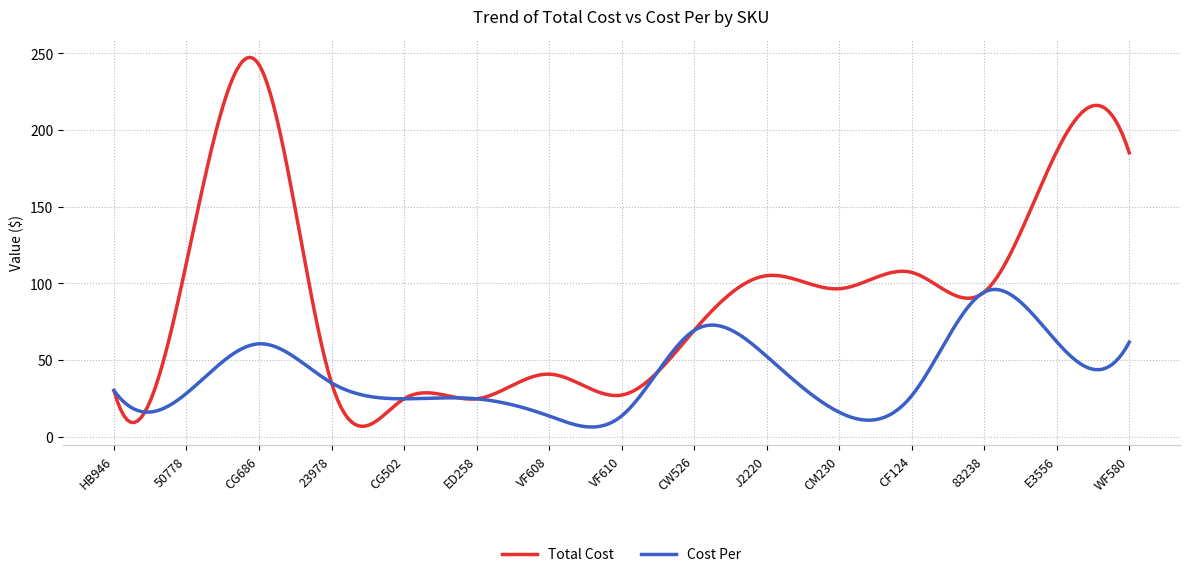

What is the smallest value displayed?

6.4